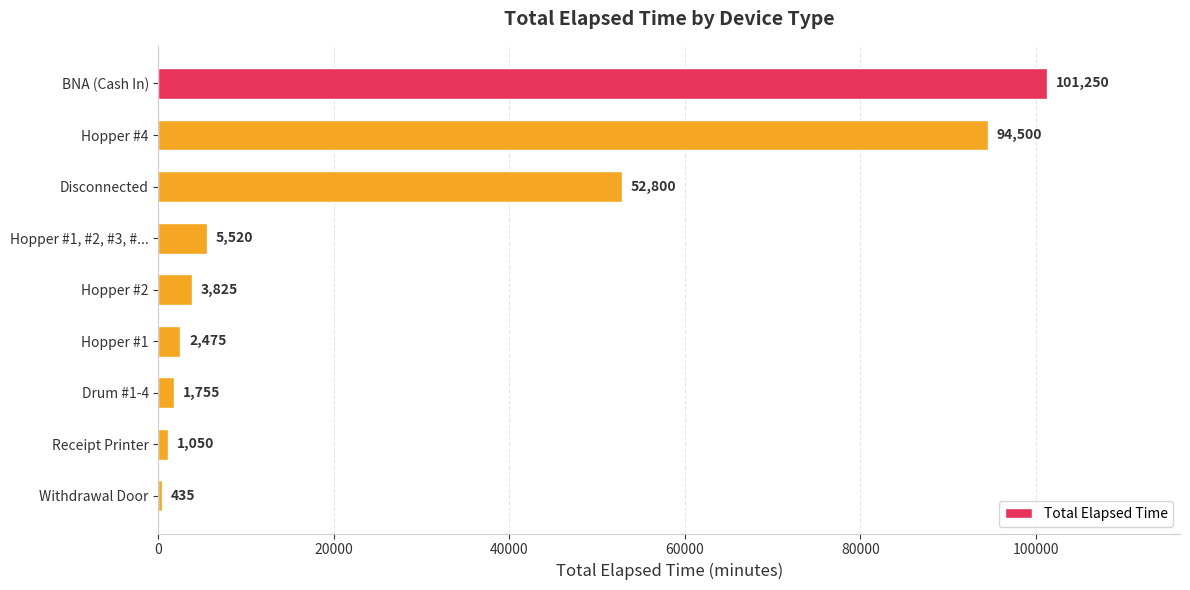

What is the label of the 1st bar from the top?

BNA (Cash In)